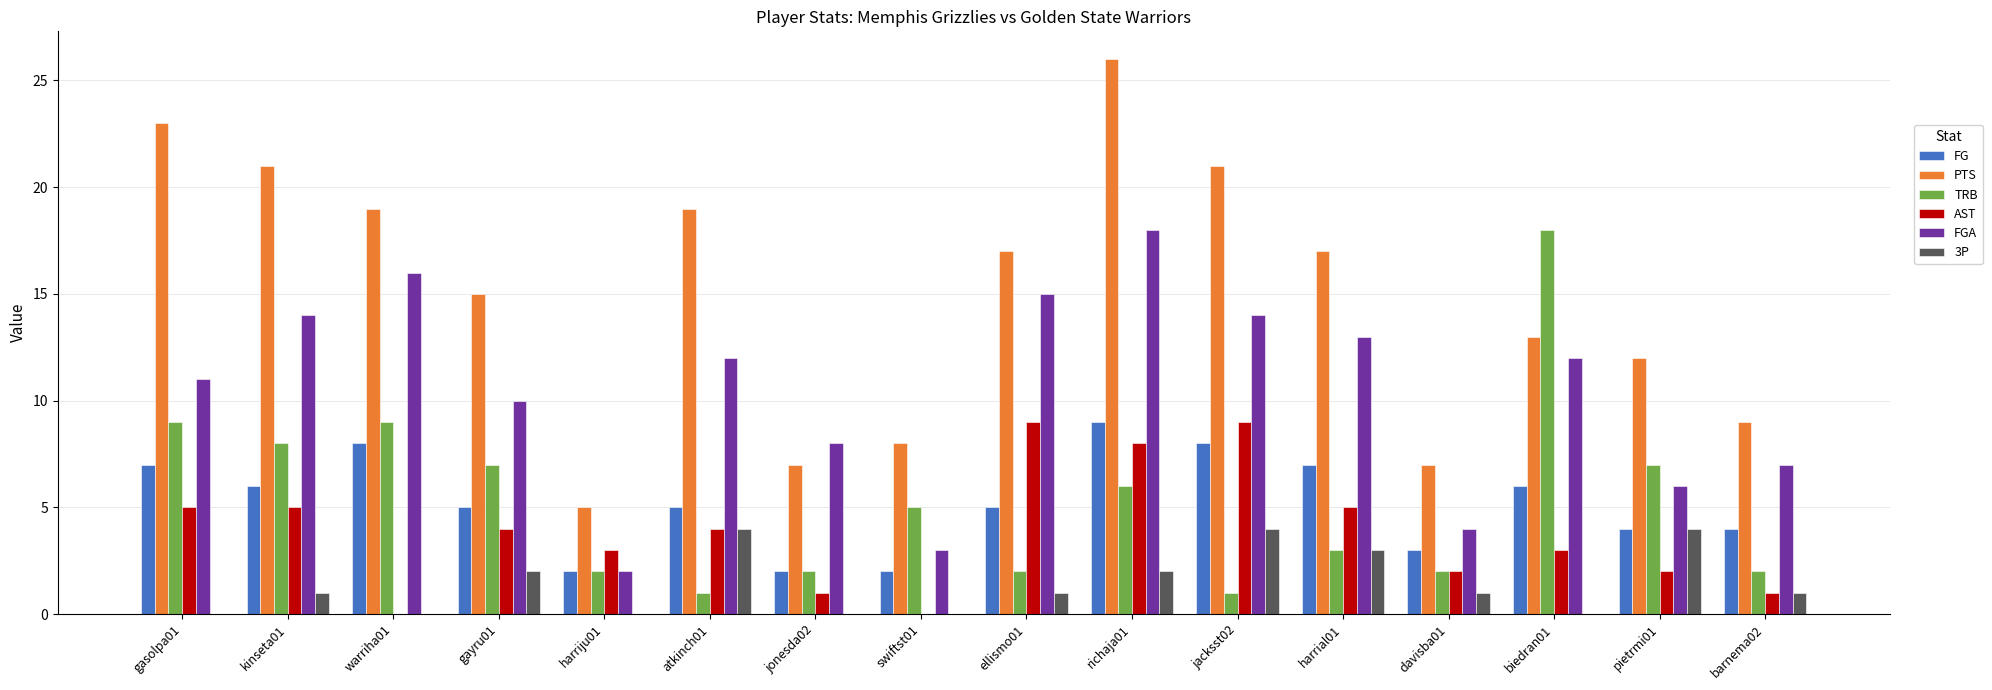

Are the bars grouped side by side (vs. stacked)?

Yes